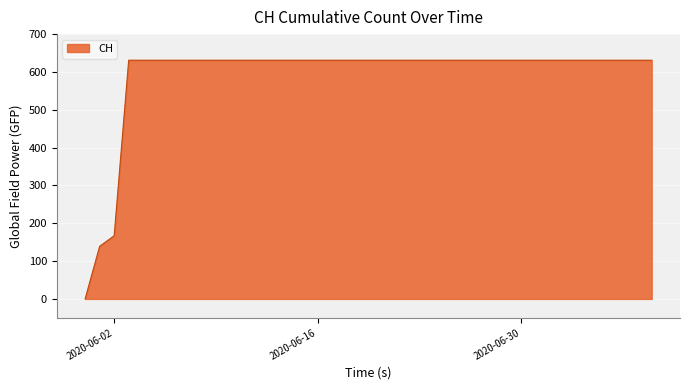

What is the greatest value displayed?

631